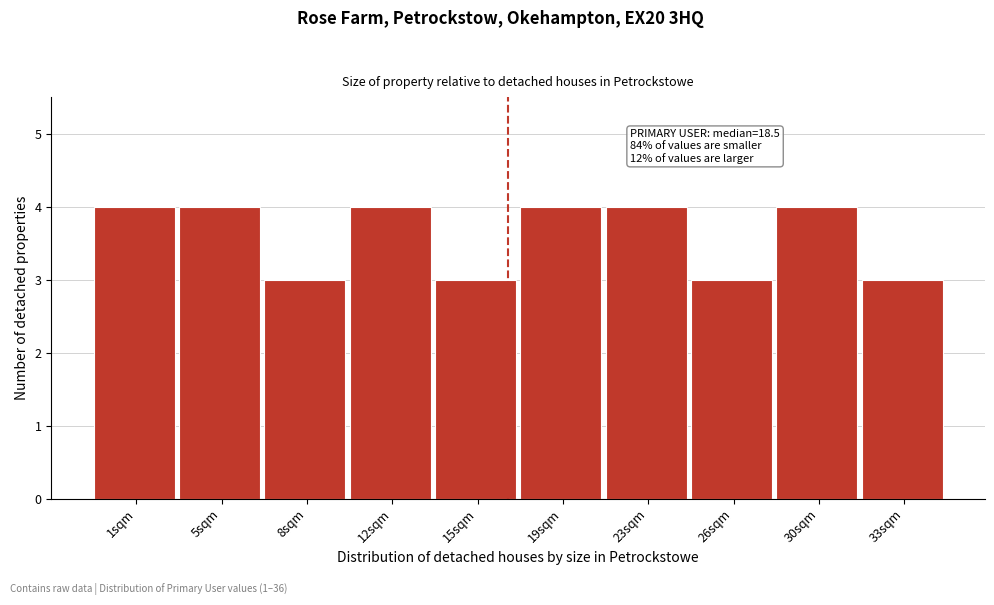

Reading left to right, transcribe all the data shown in this chart.

1sqm=4	5sqm=4	8sqm=3	12sqm=4	15sqm=3	19sqm=4	23sqm=4	26sqm=3	30sqm=4	33sqm=3